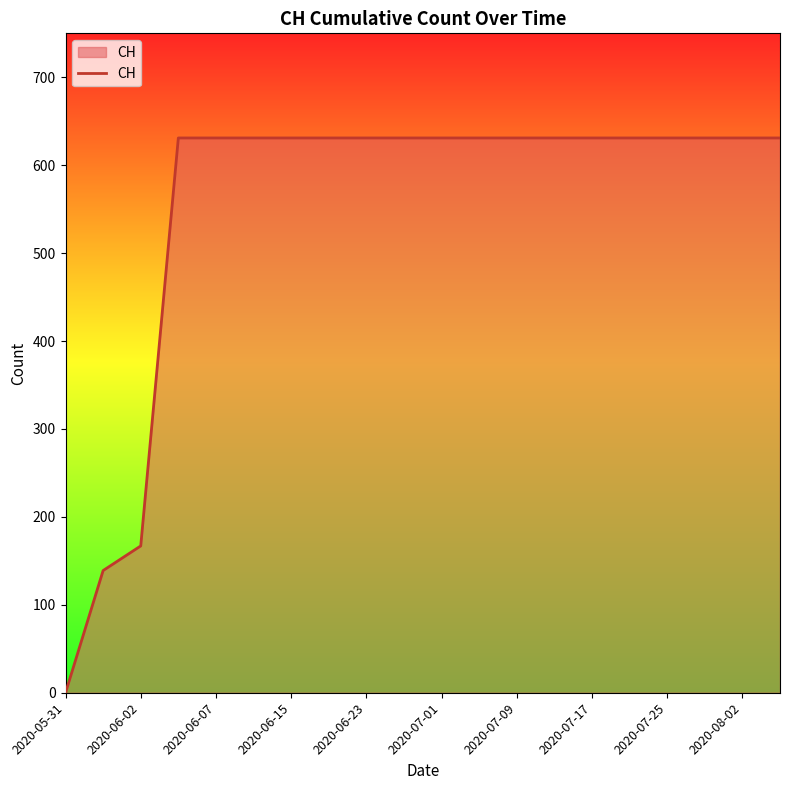

What is the difference between the maximum and minimum values?

631